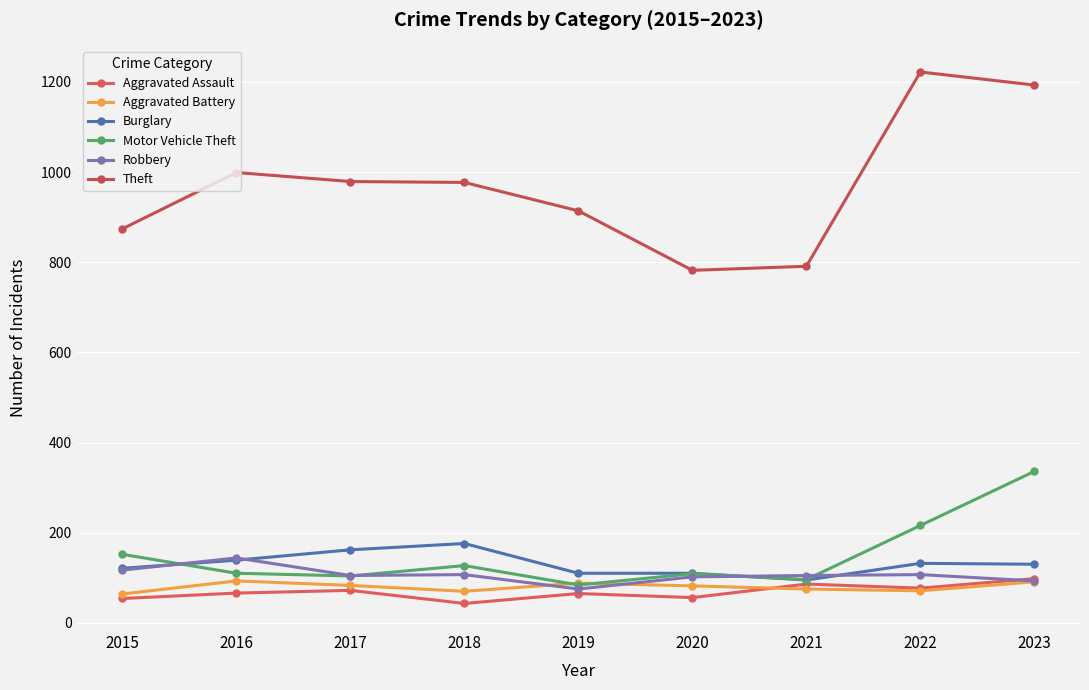

Which series ends up on top after the final intersection of Robbery and Aggravated Battery?

Robbery